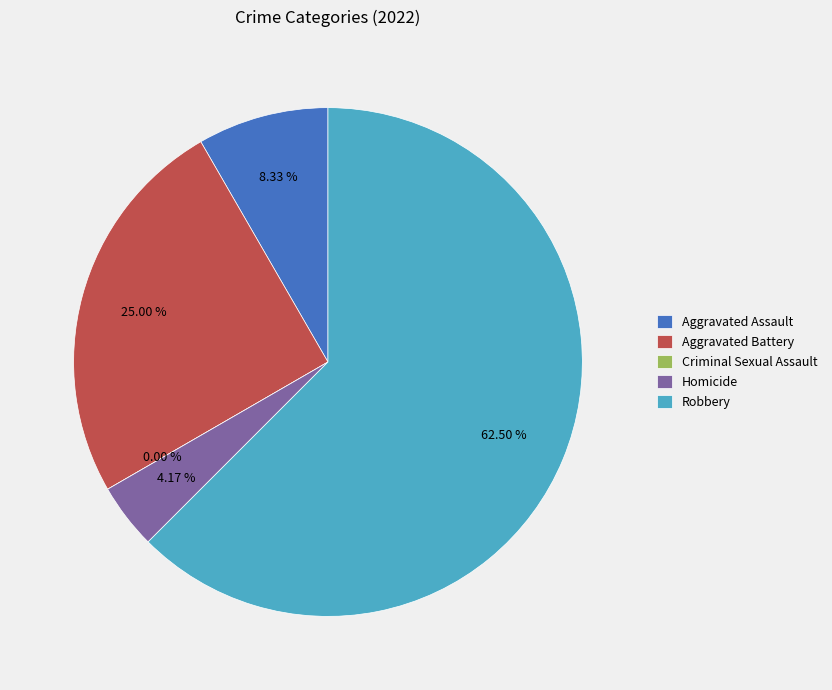

Does Robbery represent more than half of the total?

Yes